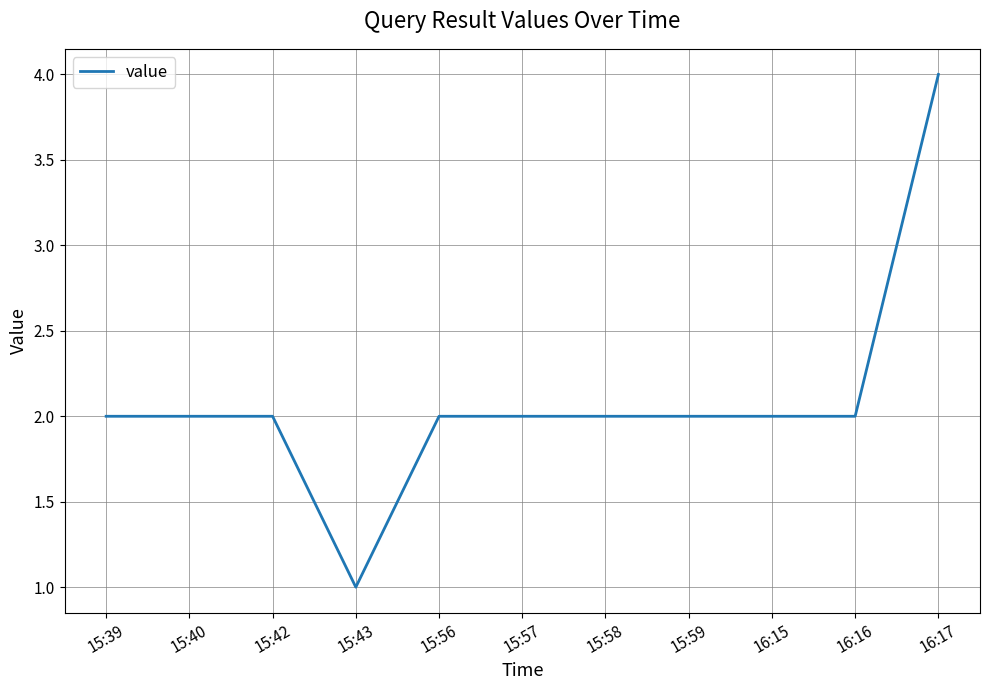

Approximately how many times larger is the value at 15:56 compared to 16:15?

1.0